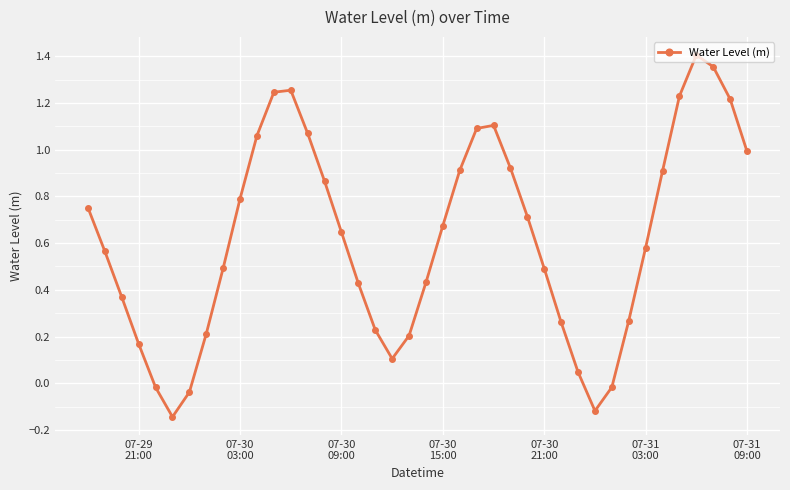

How many positive values are there?

35